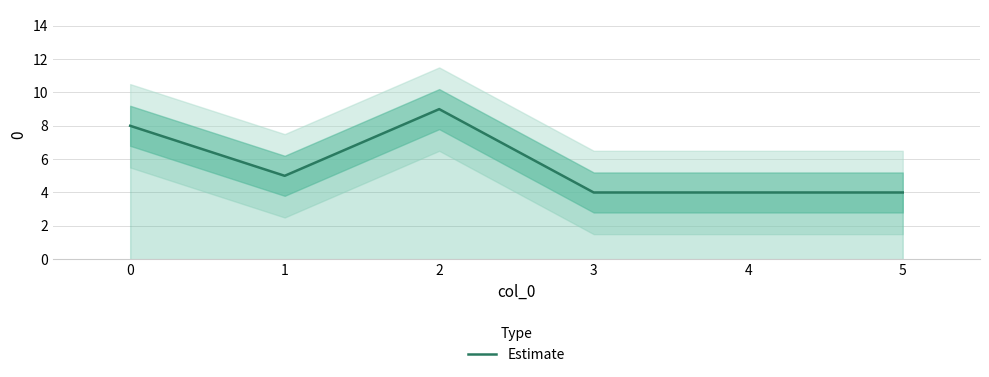

List the labels in order of value, smallest first.

3, 4, 5, 1, 0, 2